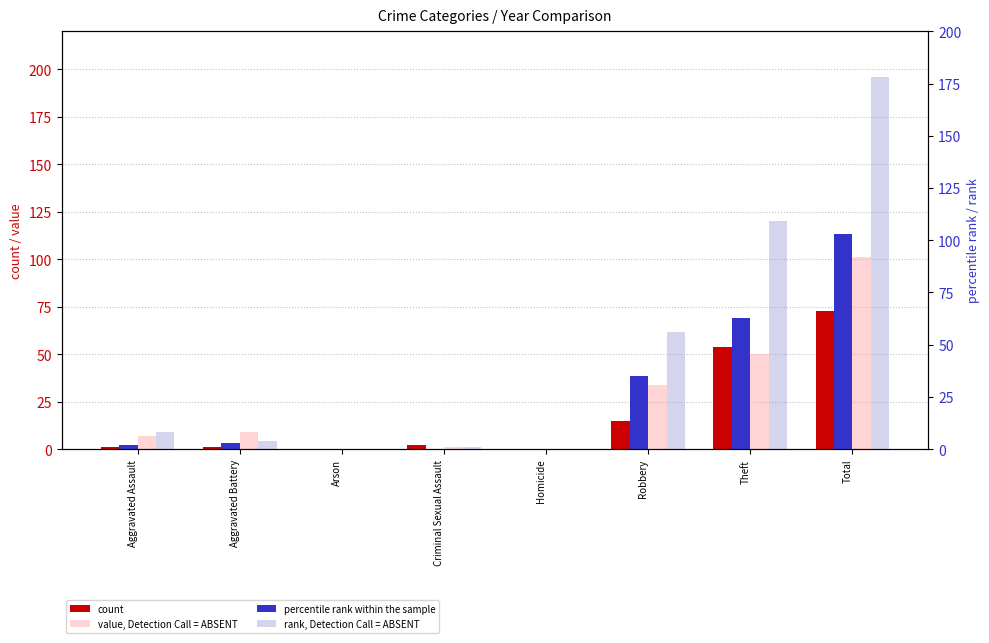

Is the value of percentile rank within the sample at Aggravated Battery greater than the value of value, Detection Call = ABSENT at Robbery?

No